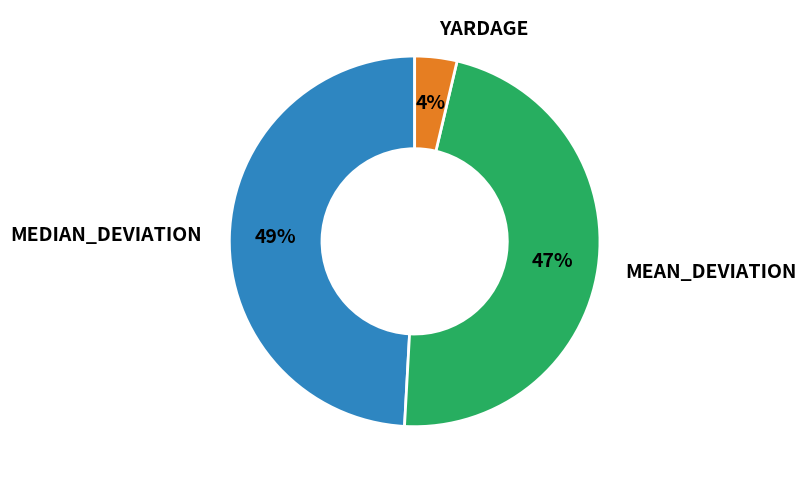

Does any single category account for the majority?

No